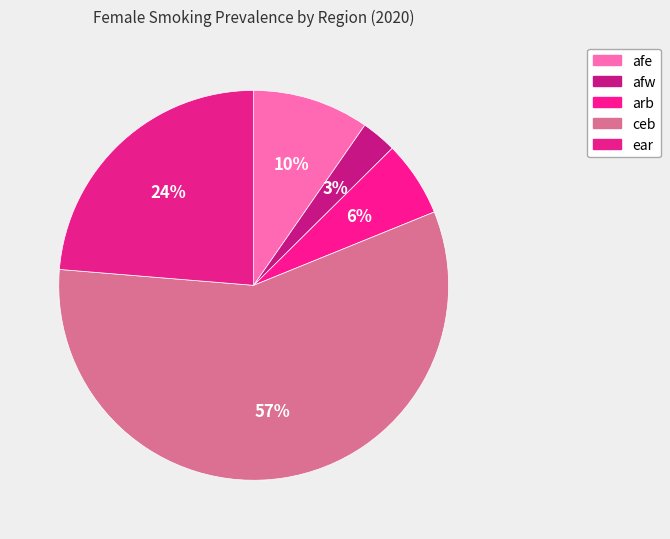

Combined, do ear and arb account for over 50%?

No